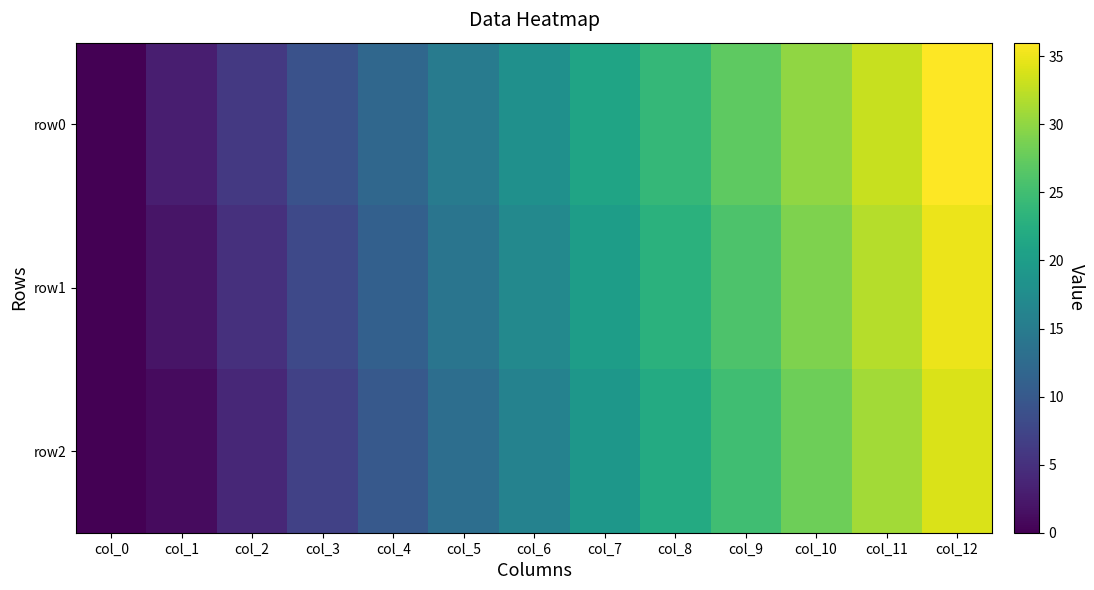

What is the difference between the highest and lowest values at col_1?

2